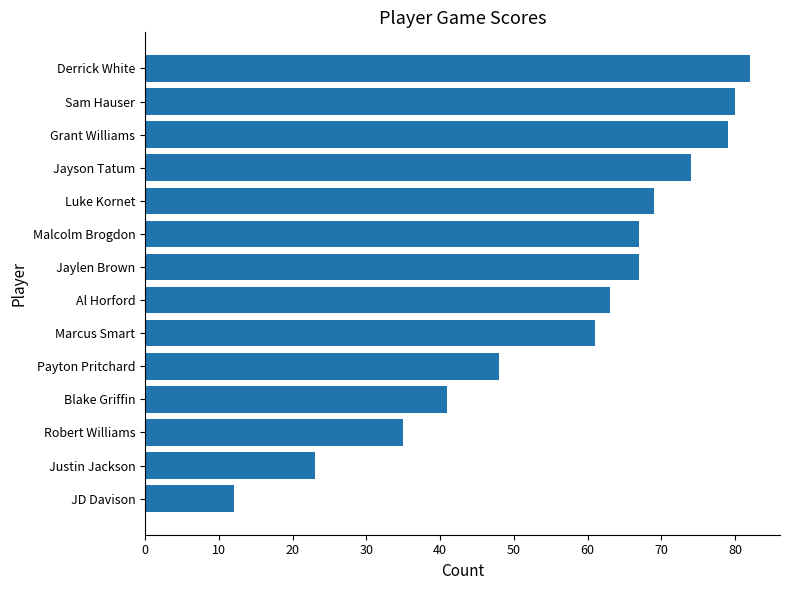

Is it true that the value at Payton Pritchard is 33?

False